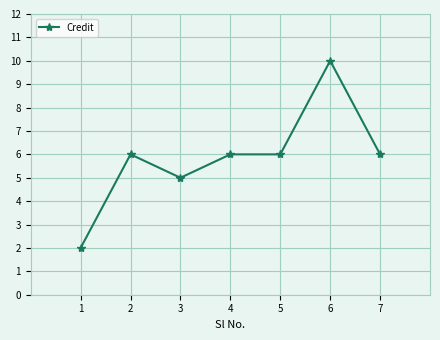

Read the value at 4.

6